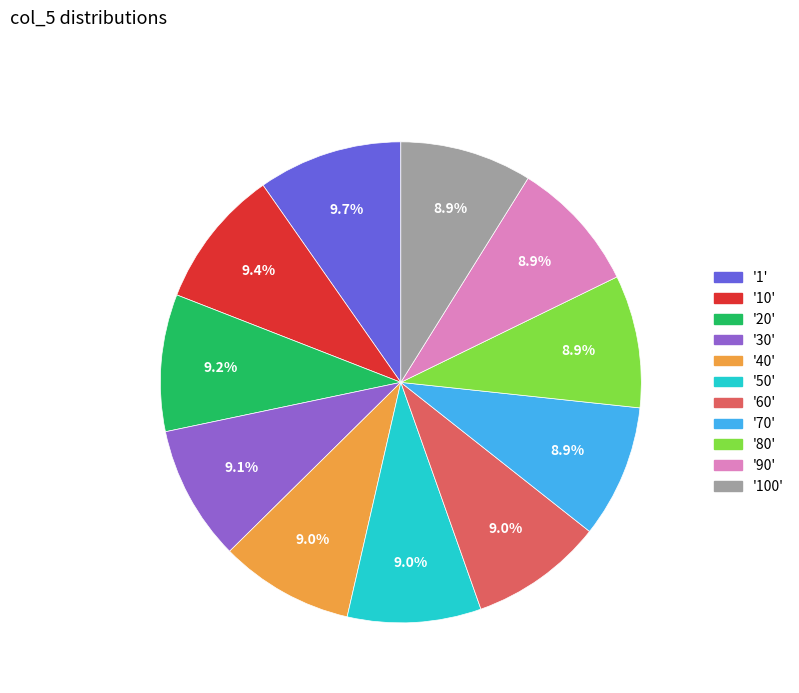

How many segments does this pie chart have?

11